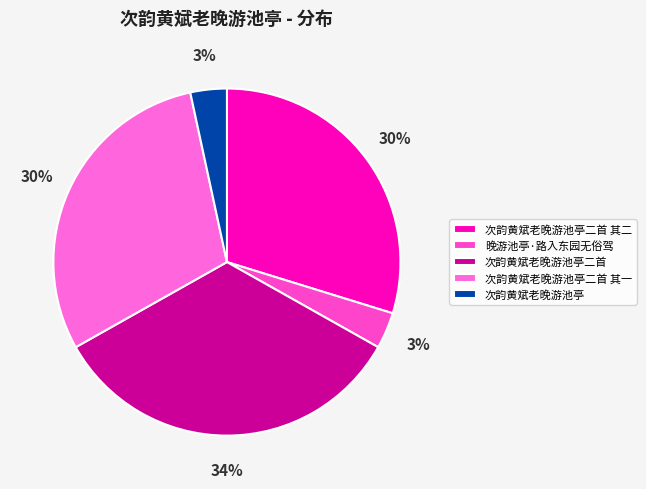

How many slices are in this pie chart?

5